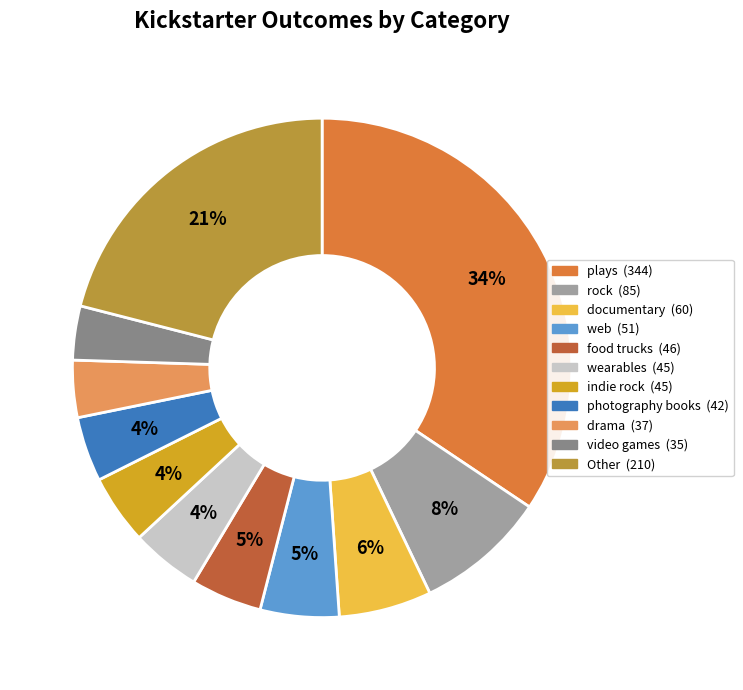

To the nearest percent, what is the average slice percentage?

9%